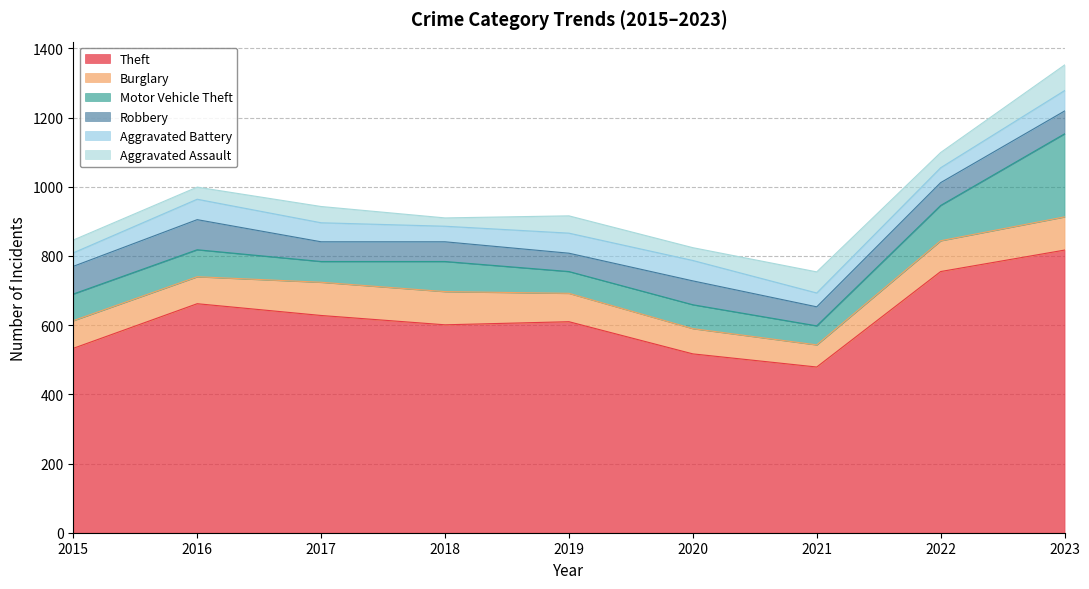

Which series has the largest total across all categories?

Theft